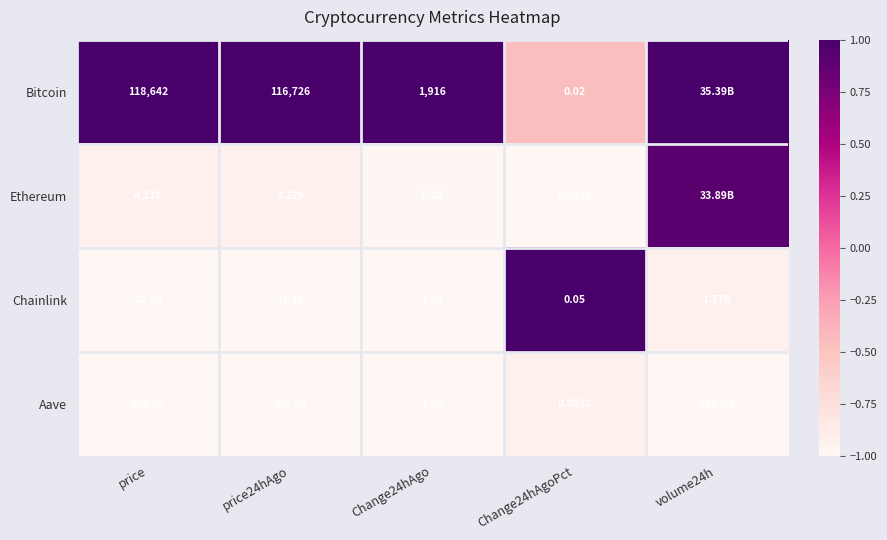

Is the value of Bitcoin at Change24hAgo greater than the value of Ethereum at price24hAgo?

No